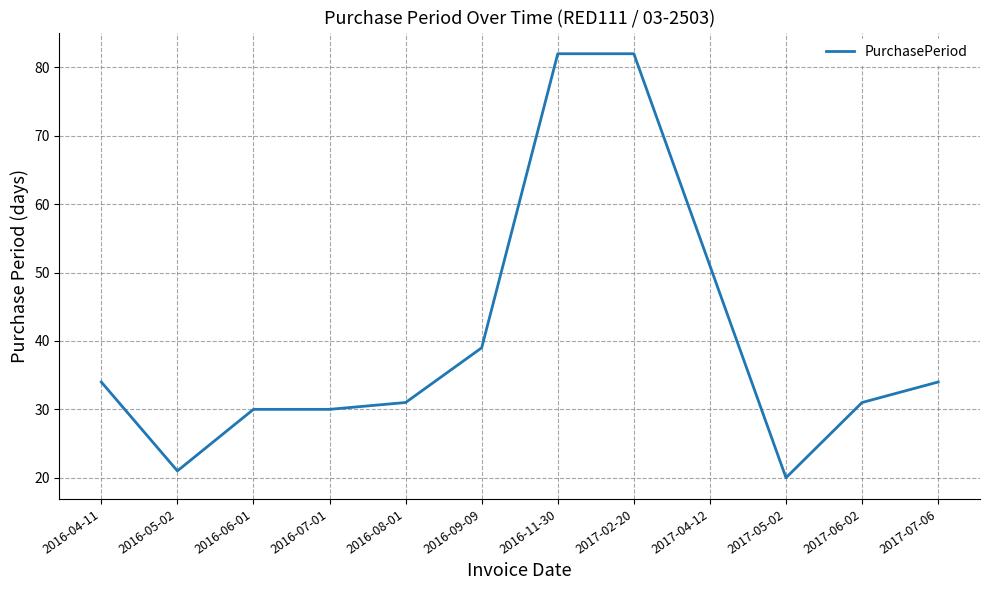

Is it true that the value at 2017-07-06 is 34?

True